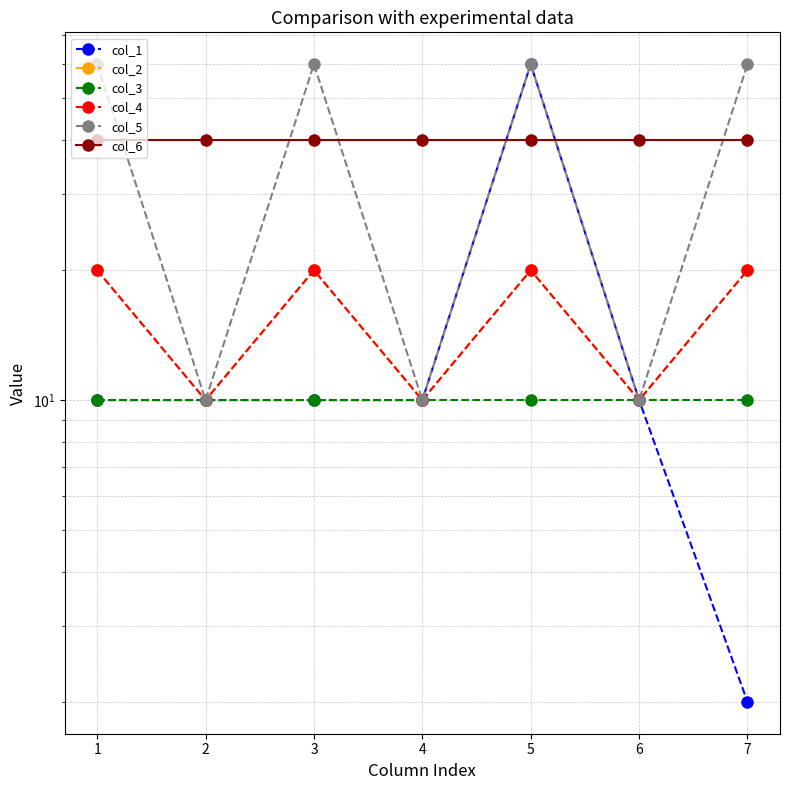

The col_3 series shows 10 at 5. True or false?

True